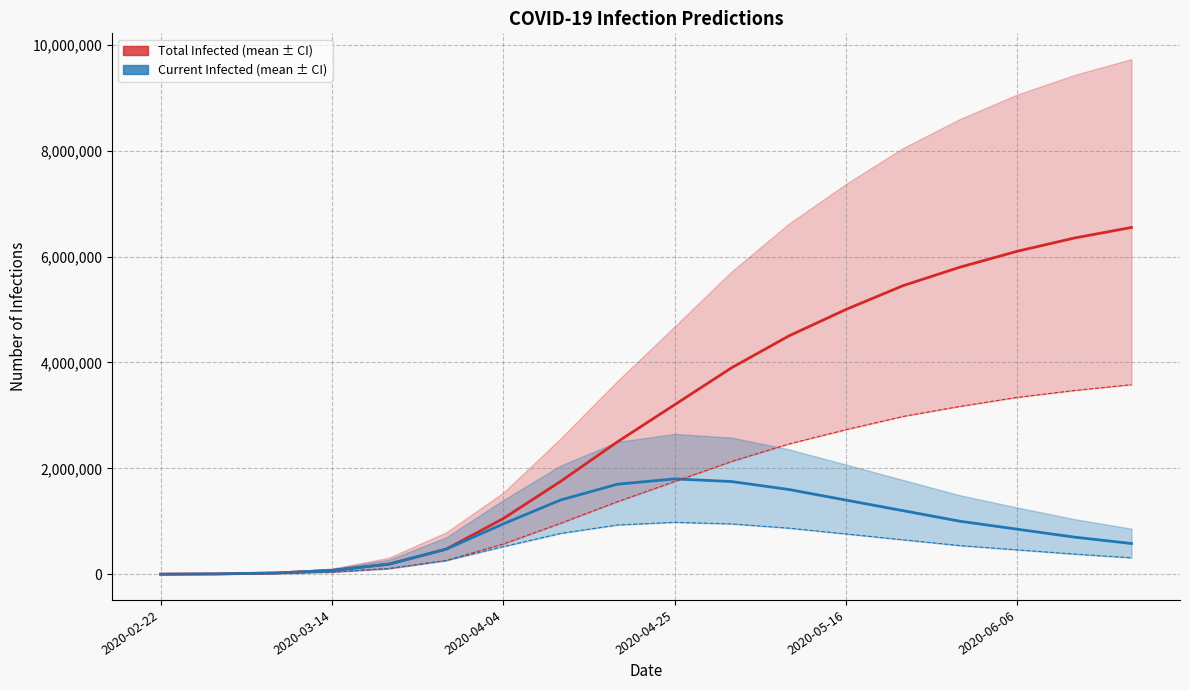

What is the approximate value of predicted_total_infected_lower at 2020-03-14, to the nearest 100?

3100